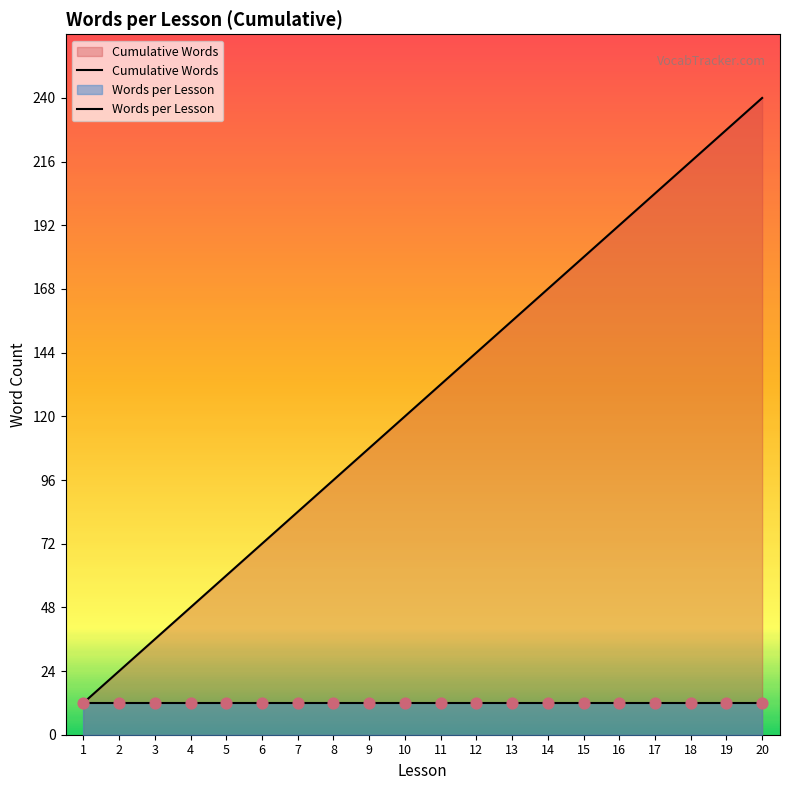

At which category is the sum across all series the highest?

20